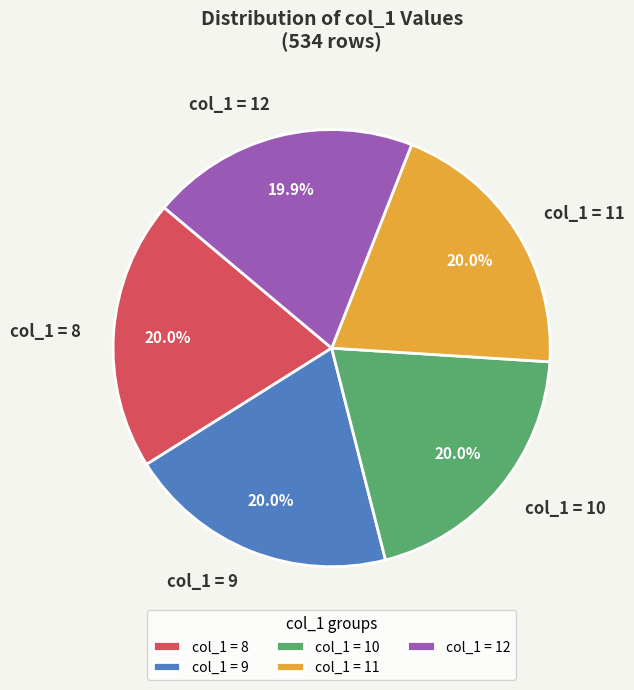

Approximately how many times larger is the value at col_1 = 10 compared to col_1 = 12?

1.0